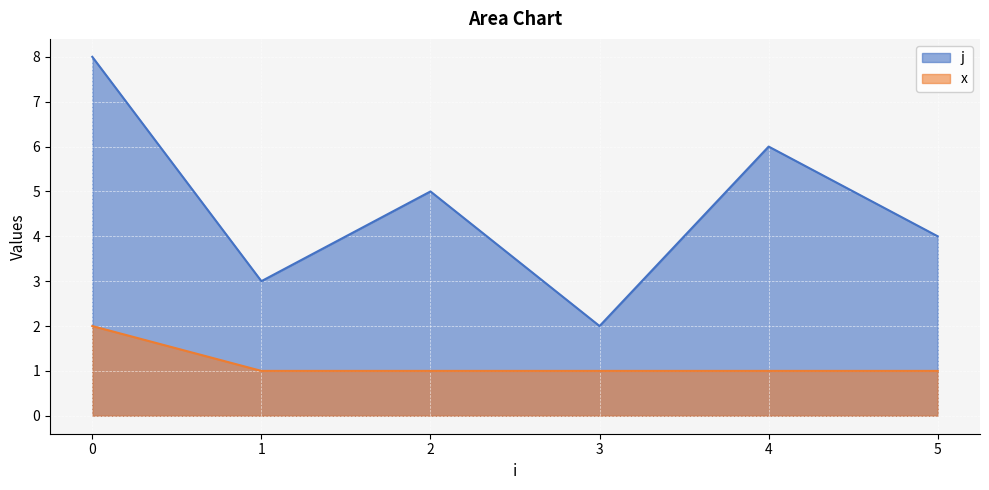

Does the chart display data point markers on the line(s)?

No